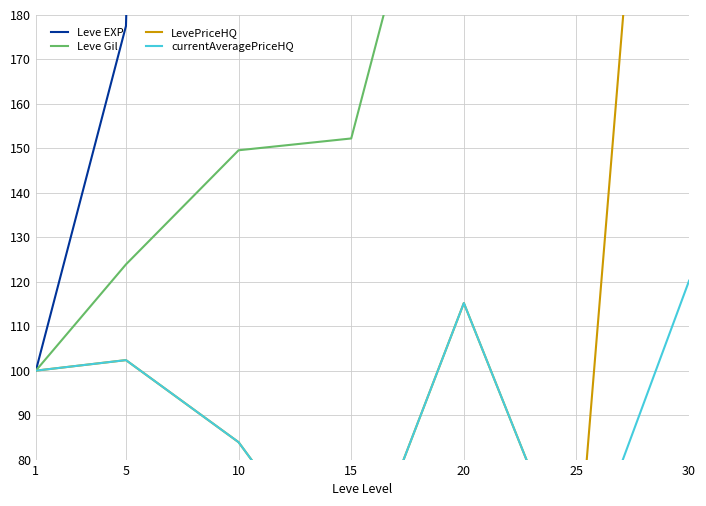

At which label does currentAveragePriceHQ reach its minimum?

15